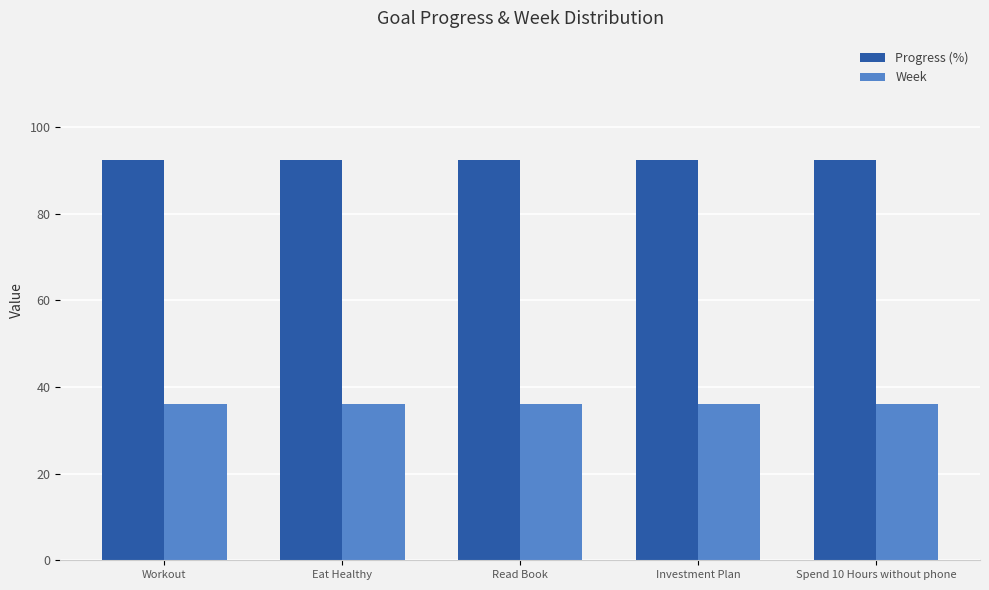

Is it true that Week equals 61.8 at Spend 10 Hours without phone?

False